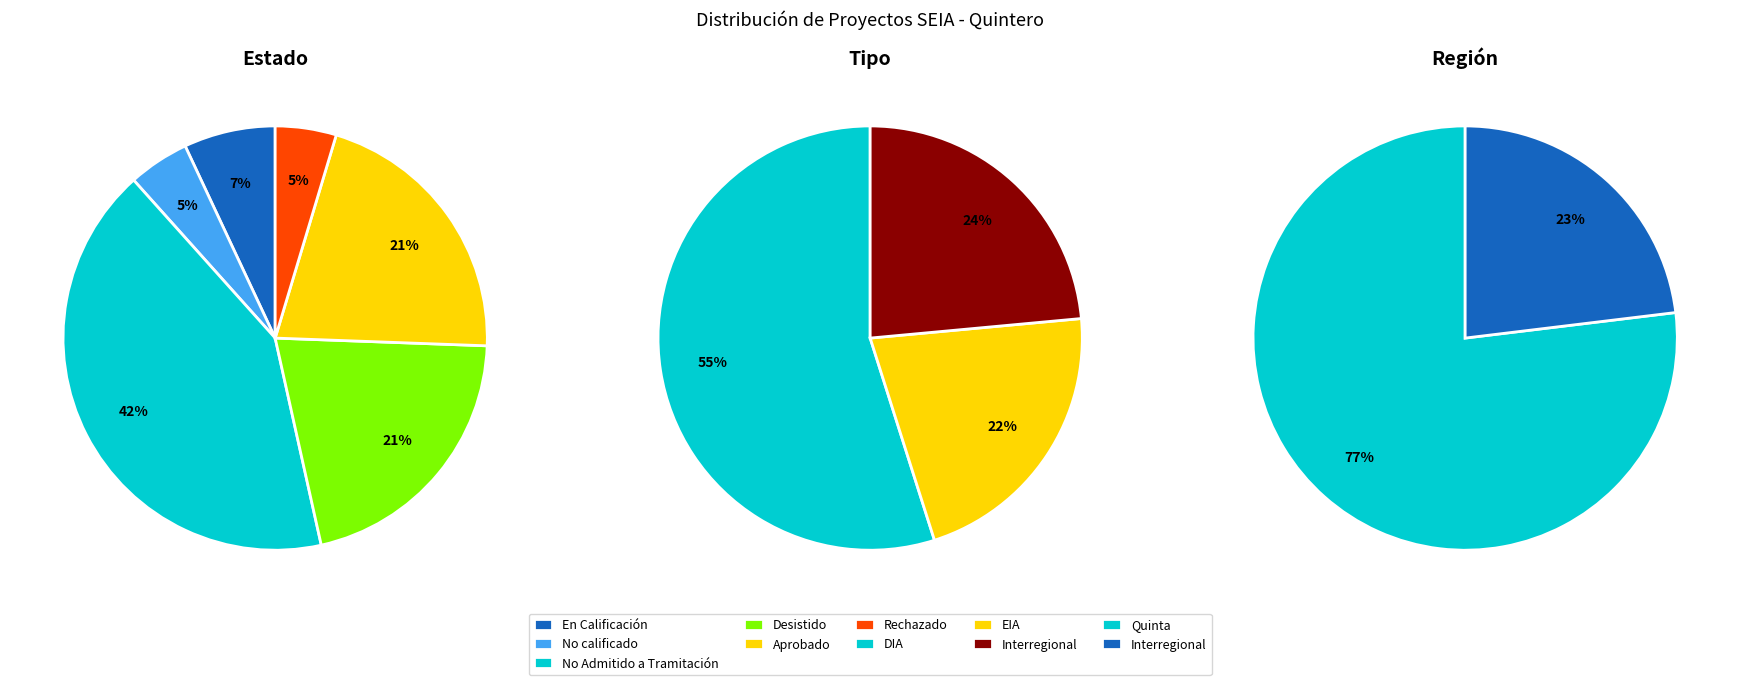

To the nearest percent, what is the difference between the Rechazado and No Admitido a Tramitación slice percentages?

37%